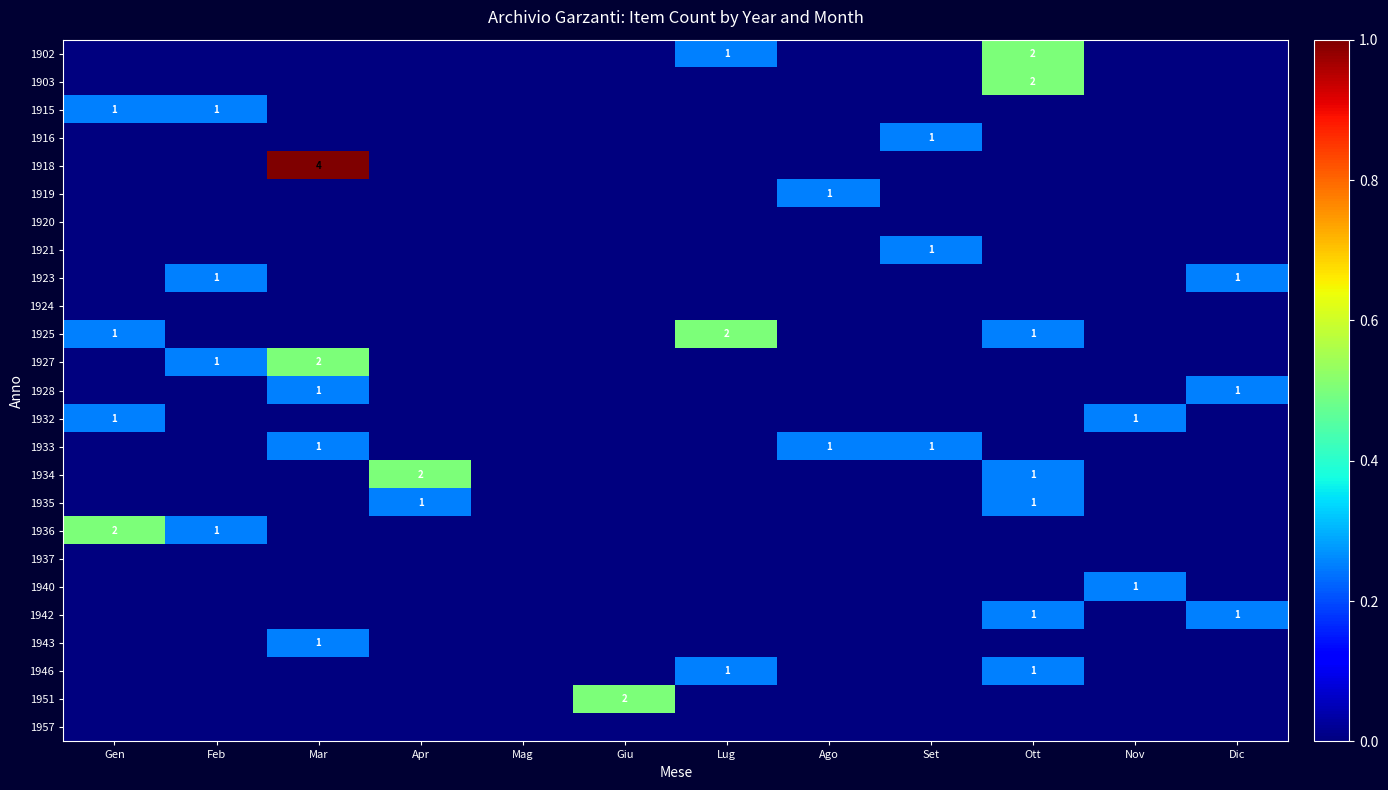

Rank the categories by 1936 value from lowest to highest.

Mar, Apr, Mag, Giu, Lug, Ago, Set, Ott, Nov, Dic, Feb, Gen